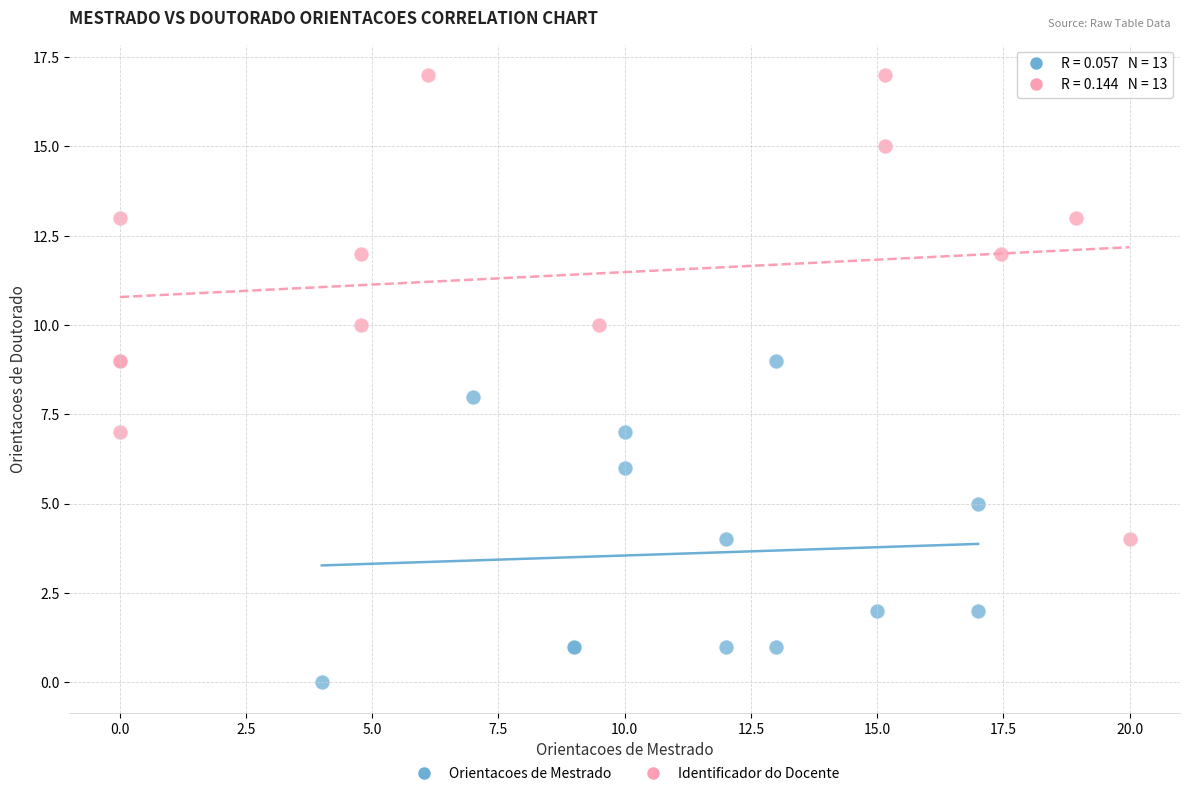

What are all the series names shown in the legend?

Orientacoes de Mestrado, Identificador do Docente